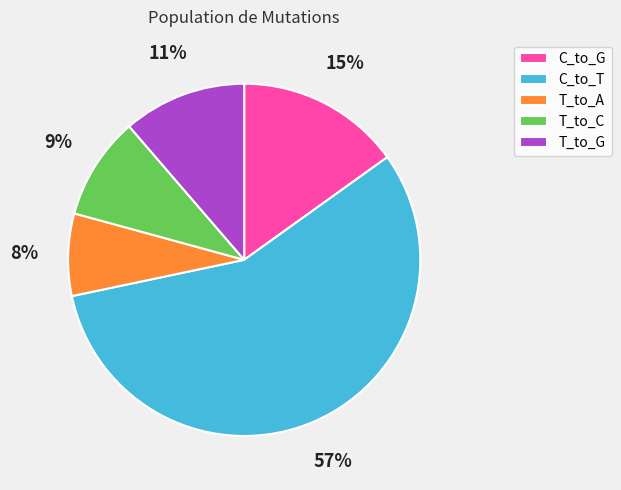

True or false: C_to_T accounts for 64% of the total.

False